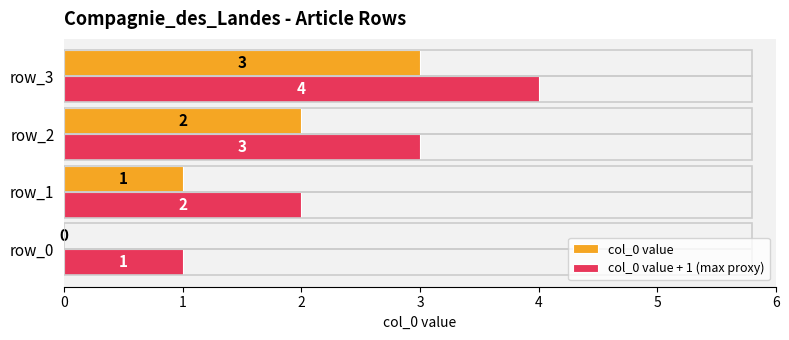

Which category has the highest value in the col_0 value + 1 (max proxy) series?

row_3